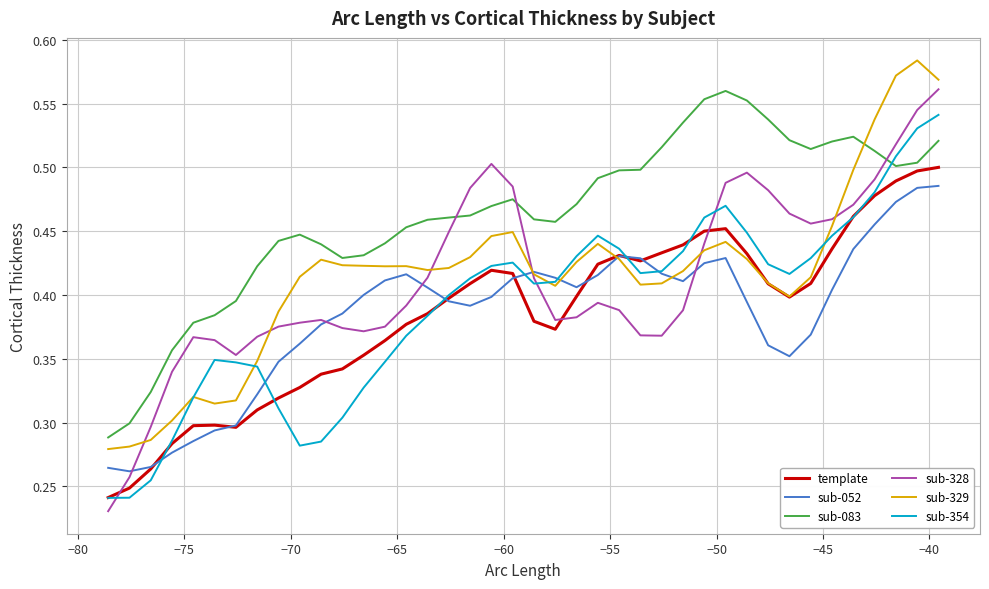

True or false: sub-052 and sub-354 cross at least once.

True